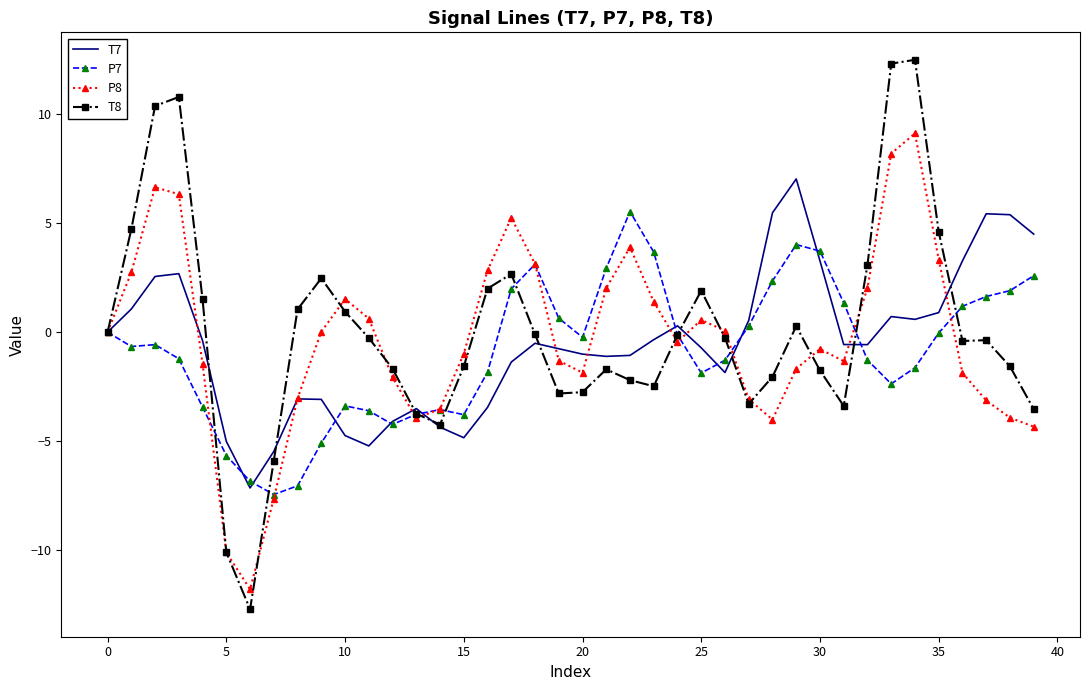

What is the value of the P7 point at the 19th from the left?

3.1